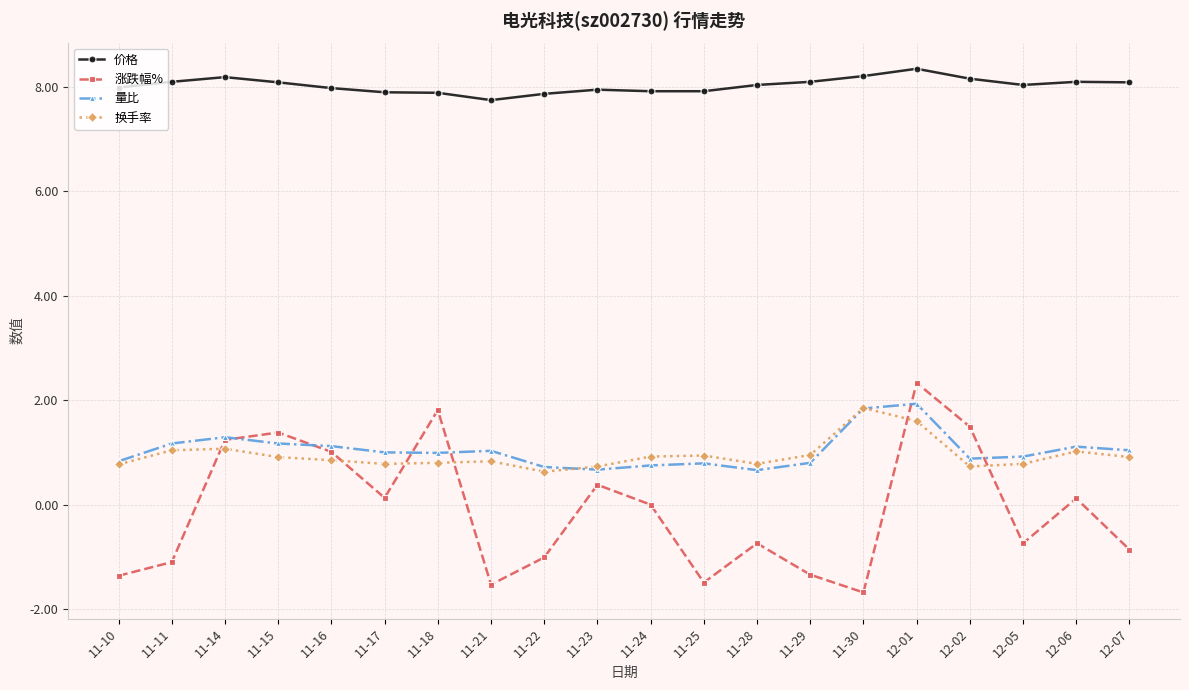

Which series has the largest total across all categories?

价格